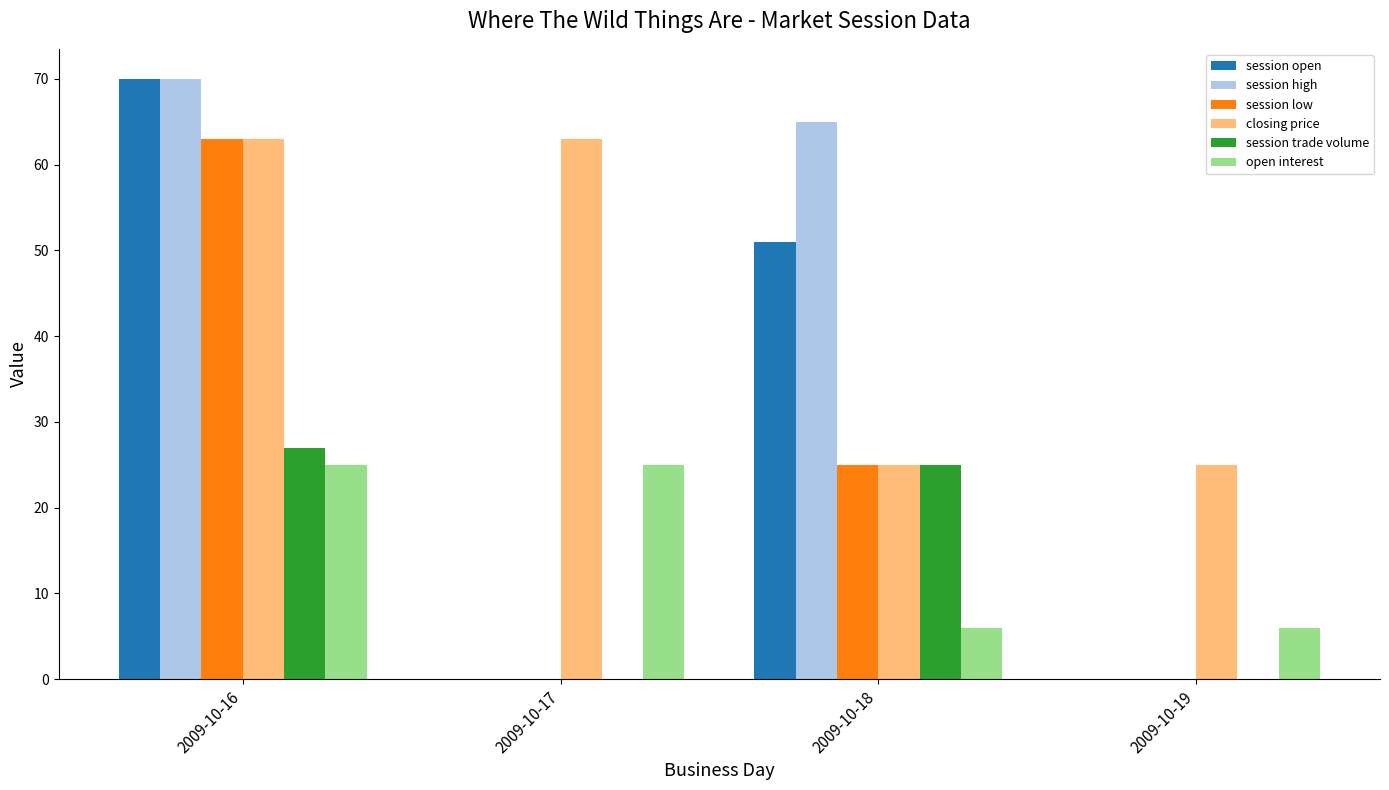

Which series changed the most between 2009-10-18 and 2009-10-19?

session high